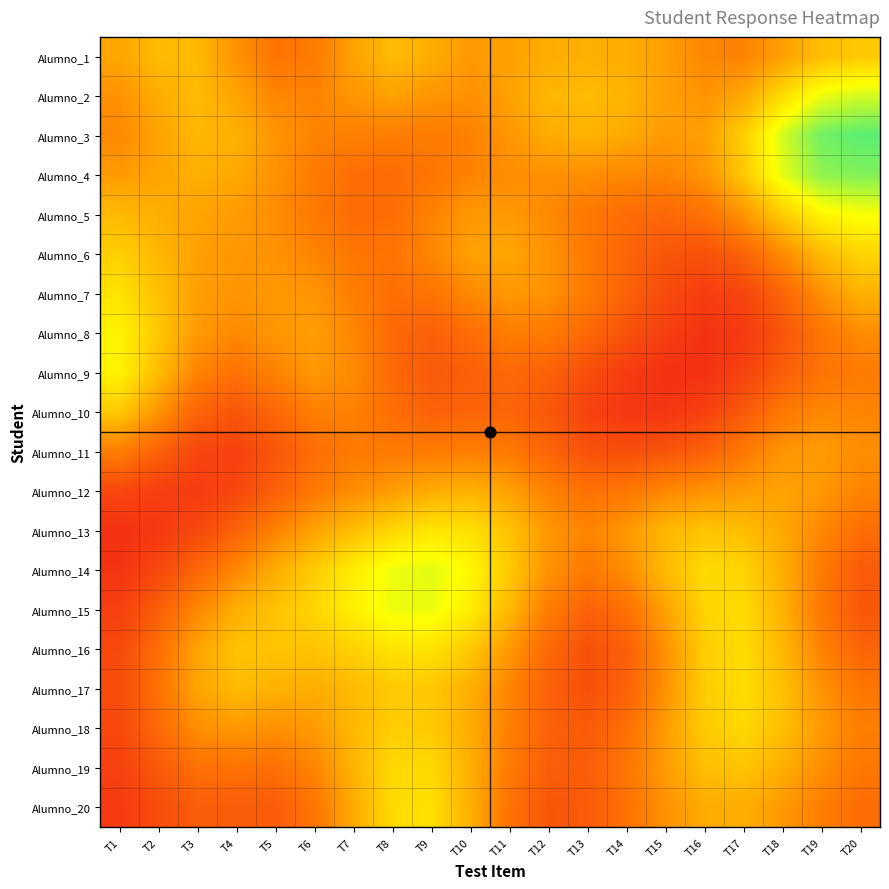

Reading left to right, what are all the values shown in this chart?

Alumno_1: T1=0.8	T2=0.8	T3=0.8	T4=0.8	T5=0.9	T6=0.8	T7=0.8	T8=0.8	T9=0.8	T10=0.8	T11=0.8	T12=0.8	T13=0.8	T14=0.8	T15=0.8	T16=0.8	T17=0.8	T18=0.8	T19=0.8	T20=0.7
Alumno_2: T1=0.8	T2=0.8	T3=0.8	T4=0.8	T5=0.8	T6=0.8	T7=0.8	T8=0.8	T9=0.8	T10=0.8	T11=0.8	T12=0.8	T13=0.8	T14=0.8	T15=0.8	T16=0.8	T17=0.8	T18=0.7	T19=0.7	T20=0.6
Alumno_3: T1=0.8	T2=0.8	T3=0.8	T4=0.8	T5=0.8	T6=0.8	T7=0.8	T8=0.8	T9=0.8	T10=0.8	T11=0.8	T12=0.8	T13=0.8	T14=0.8	T15=0.8	T16=0.8	T17=0.7	T18=0.6	T19=0.6	T20=0.6
Alumno_4: T1=0.8	T2=0.8	T3=0.8	T4=0.8	T5=0.8	T6=0.8	T7=0.9	T8=0.9	T9=0.8	T10=0.8	T11=0.8	T12=0.8	T13=0.8	T14=0.8	T15=0.8	T16=0.8	T17=0.7	T18=0.6	T19=0.6	T20=0.6
Alumno_5: T1=0.8	T2=0.8	T3=0.8	T4=0.8	T5=0.8	T6=0.8	T7=0.9	T8=0.9	T9=0.8	T10=0.8	T11=0.8	T12=0.8	T13=0.8	T14=0.9	T15=0.9	T16=0.9	T17=0.8	T18=0.7	T19=0.7	T20=0.7
Alumno_6: T1=0.7	T2=0.8	T3=0.8	T4=0.8	T5=0.8	T6=0.8	T7=0.8	T8=0.9	T9=0.8	T10=0.8	T11=0.8	T12=0.8	T13=0.8	T14=0.9	T15=0.9	T16=0.9	T17=0.9	T18=0.8	T19=0.8	T20=0.7
Alumno_7: T1=0.7	T2=0.7	T3=0.8	T4=0.8	T5=0.8	T6=0.8	T7=0.8	T8=0.9	T9=0.9	T10=0.8	T11=0.8	T12=0.8	T13=0.8	T14=0.9	T15=0.9	T16=0.9	T17=0.9	T18=0.9	T19=0.8	T20=0.8
Alumno_8: T1=0.7	T2=0.7	T3=0.8	T4=0.8	T5=0.8	T6=0.8	T7=0.8	T8=0.9	T9=0.9	T10=0.9	T11=0.8	T12=0.8	T13=0.9	T14=0.9	T15=0.9	T16=1.0	T17=0.9	T18=0.9	T19=0.8	T20=0.8
Alumno_9: T1=0.7	T2=0.8	T3=0.8	T4=0.9	T5=0.8	T6=0.8	T7=0.8	T8=0.9	T9=0.9	T10=0.9	T11=0.9	T12=0.9	T13=0.9	T14=0.9	T15=1.0	T16=1.0	T17=0.9	T18=0.9	T19=0.9	T20=0.8
Alumno_10: T1=0.7	T2=0.8	T3=0.9	T4=0.9	T5=0.9	T6=0.8	T7=0.8	T8=0.9	T9=0.9	T10=0.9	T11=0.9	T12=0.9	T13=0.9	T14=0.9	T15=1.0	T16=0.9	T17=0.9	T18=0.8	T19=0.8	T20=0.8
Alumno_11: T1=0.8	T2=0.9	T3=0.9	T4=0.9	T5=0.9	T6=0.9	T7=0.8	T8=0.8	T9=0.8	T10=0.8	T11=0.8	T12=0.9	T13=0.9	T14=0.9	T15=0.9	T16=0.9	T17=0.8	T18=0.8	T19=0.8	T20=0.8
Alumno_12: T1=0.9	T2=0.9	T3=0.9	T4=0.9	T5=0.9	T6=0.8	T7=0.8	T8=0.8	T9=0.8	T10=0.8	T11=0.8	T12=0.8	T13=0.9	T14=0.8	T15=0.8	T16=0.8	T17=0.8	T18=0.8	T19=0.8	T20=0.8
Alumno_13: T1=1.0	T2=0.9	T3=0.9	T4=0.9	T5=0.8	T6=0.8	T7=0.7	T8=0.7	T9=0.7	T10=0.7	T11=0.7	T12=0.8	T13=0.8	T14=0.8	T15=0.8	T16=0.7	T17=0.8	T18=0.8	T19=0.8	T20=0.9
Alumno_14: T1=1.0	T2=0.9	T3=0.9	T4=0.8	T5=0.8	T6=0.7	T7=0.7	T8=0.7	T9=0.6	T10=0.7	T11=0.7	T12=0.8	T13=0.8	T14=0.8	T15=0.8	T16=0.7	T17=0.7	T18=0.8	T19=0.8	T20=0.9
Alumno_15: T1=0.9	T2=0.9	T3=0.8	T4=0.8	T5=0.7	T6=0.7	T7=0.7	T8=0.7	T9=0.7	T10=0.7	T11=0.8	T12=0.8	T13=0.9	T14=0.9	T15=0.8	T16=0.7	T17=0.7	T18=0.8	T19=0.8	T20=0.9
Alumno_16: T1=0.9	T2=0.9	T3=0.8	T4=0.7	T5=0.7	T6=0.7	T7=0.7	T8=0.7	T9=0.7	T10=0.7	T11=0.8	T12=0.9	T13=0.9	T14=0.9	T15=0.8	T16=0.7	T17=0.7	T18=0.8	T19=0.8	T20=0.9
Alumno_17: T1=0.9	T2=0.9	T3=0.8	T4=0.8	T5=0.8	T6=0.8	T7=0.8	T8=0.7	T9=0.7	T10=0.8	T11=0.8	T12=0.9	T13=0.9	T14=0.9	T15=0.8	T16=0.7	T17=0.7	T18=0.7	T19=0.8	T20=0.8
Alumno_18: T1=0.9	T2=0.9	T3=0.8	T4=0.8	T5=0.8	T6=0.8	T7=0.8	T8=0.7	T9=0.7	T10=0.8	T11=0.8	T12=0.9	T13=0.9	T14=0.9	T15=0.8	T16=0.7	T17=0.7	T18=0.7	T19=0.8	T20=0.8
Alumno_19: T1=0.9	T2=0.9	T3=0.9	T4=0.9	T5=0.9	T6=0.8	T7=0.8	T8=0.7	T9=0.7	T10=0.8	T11=0.8	T12=0.9	T13=0.9	T14=0.8	T15=0.8	T16=0.8	T17=0.7	T18=0.8	T19=0.8	T20=0.8
Alumno_20: T1=0.9	T2=0.9	T3=0.9	T4=0.9	T5=0.9	T6=0.8	T7=0.8	T8=0.7	T9=0.7	T10=0.8	T11=0.9	T12=0.9	T13=0.9	T14=0.9	T15=0.8	T16=0.8	T17=0.8	T18=0.8	T19=0.8	T20=0.9